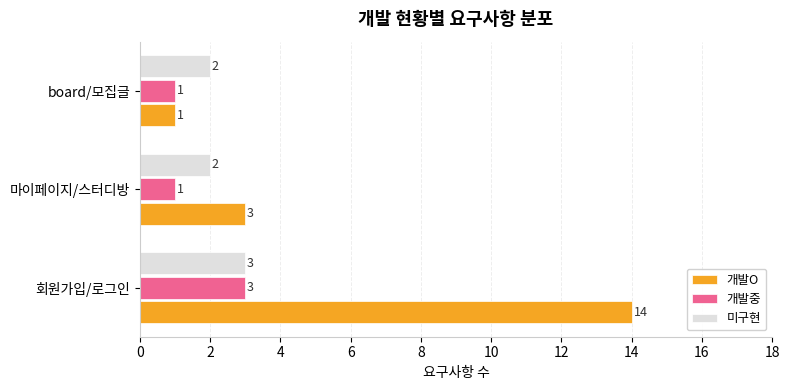

Read the 미구현 value at 회원가입/로그인.

3